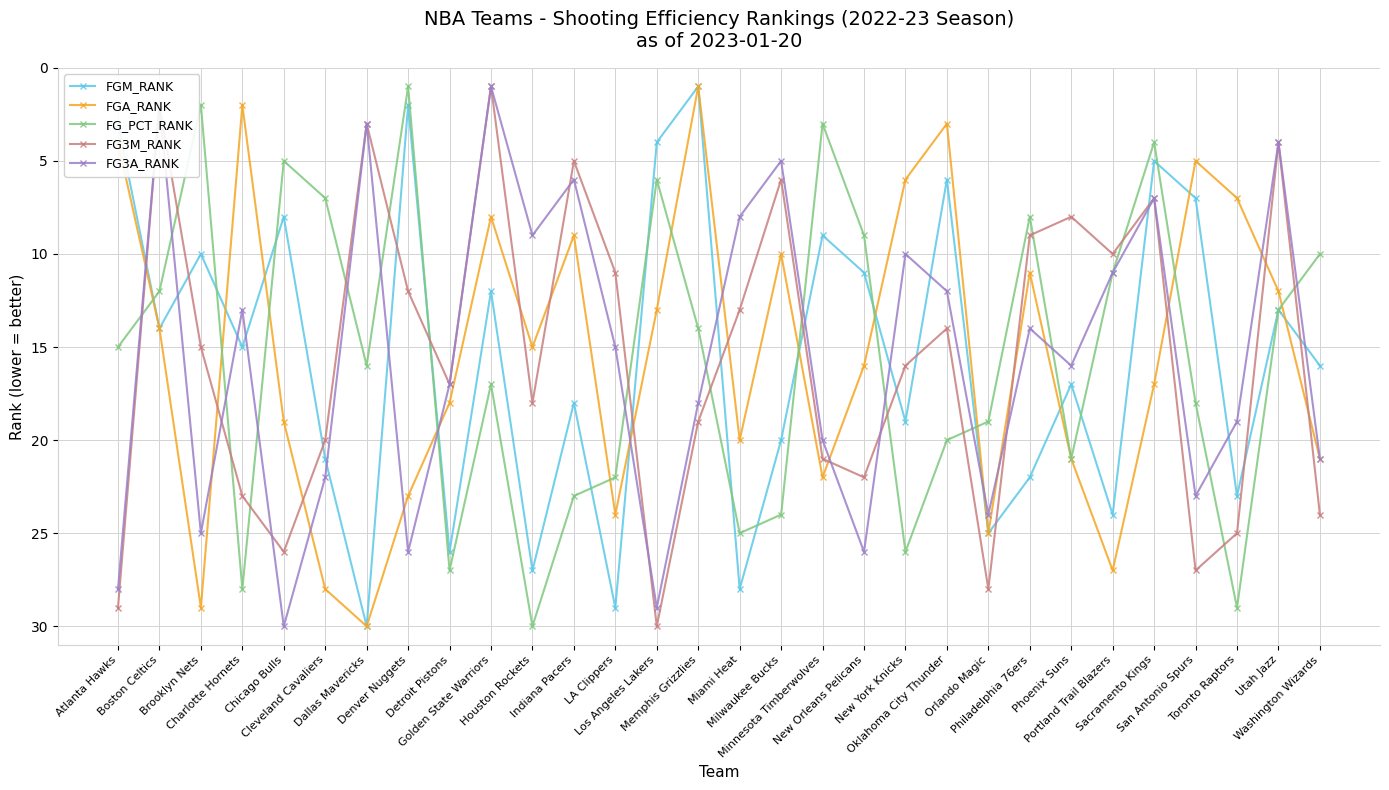

The FGM_RANK series shows 22 at Philadelphia 76ers. True or false?

True